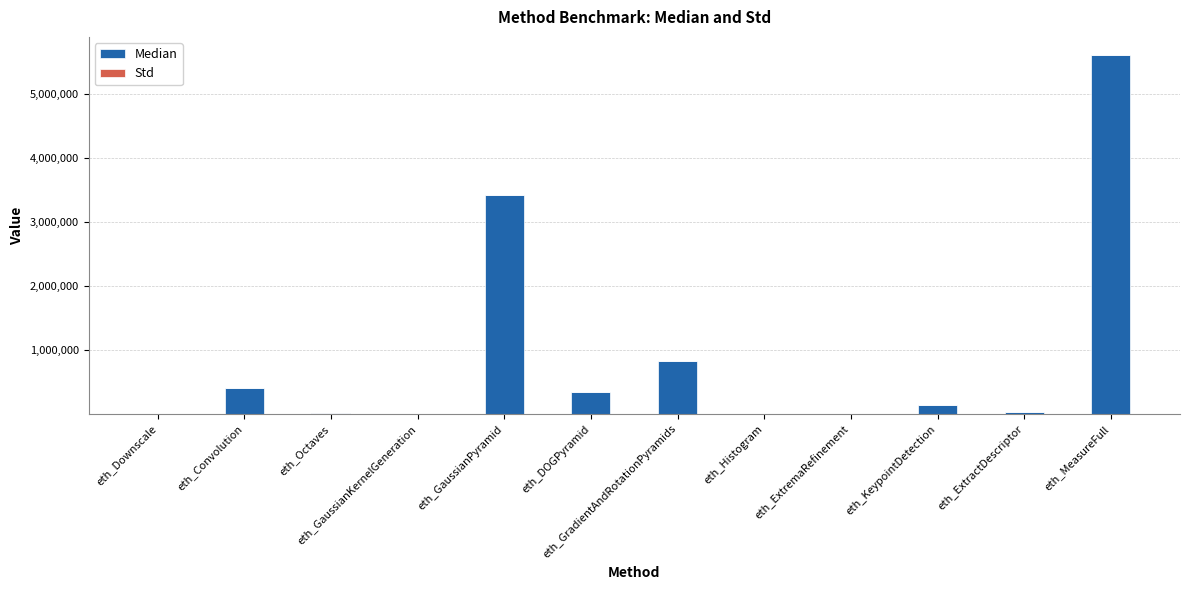

What value does the Median series have at eth_KeypointDetection?

136559.0